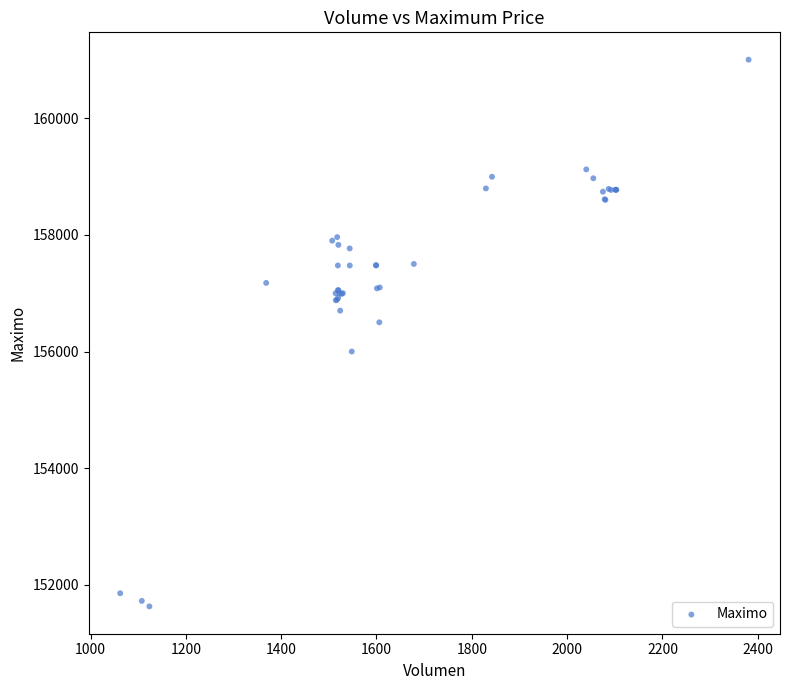

What Y value in the scatter plot is closest to 156316?

156500